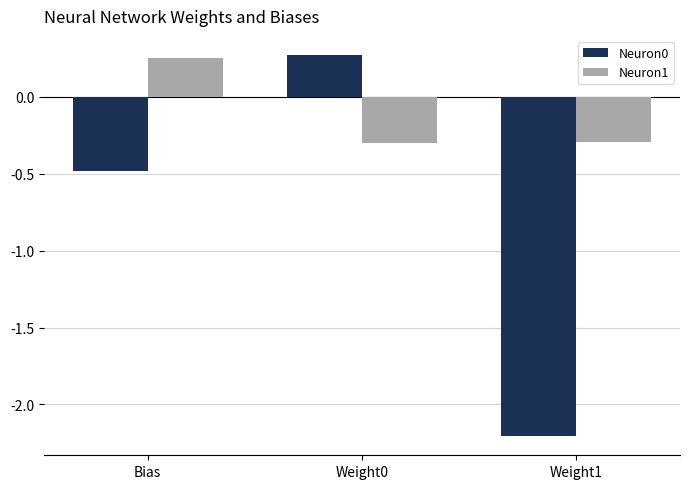

At Weight1, list the series in order from smallest to largest.

Neuron0, Neuron1